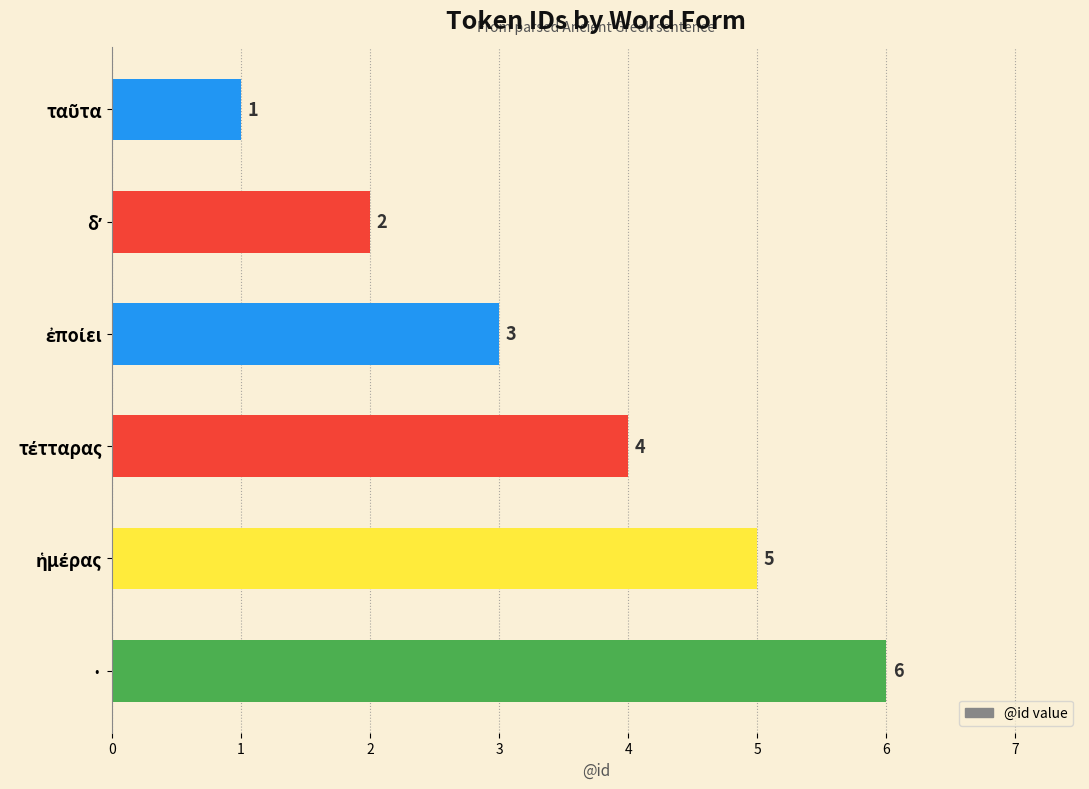

What is the difference between the maximum and second lowest values?

4